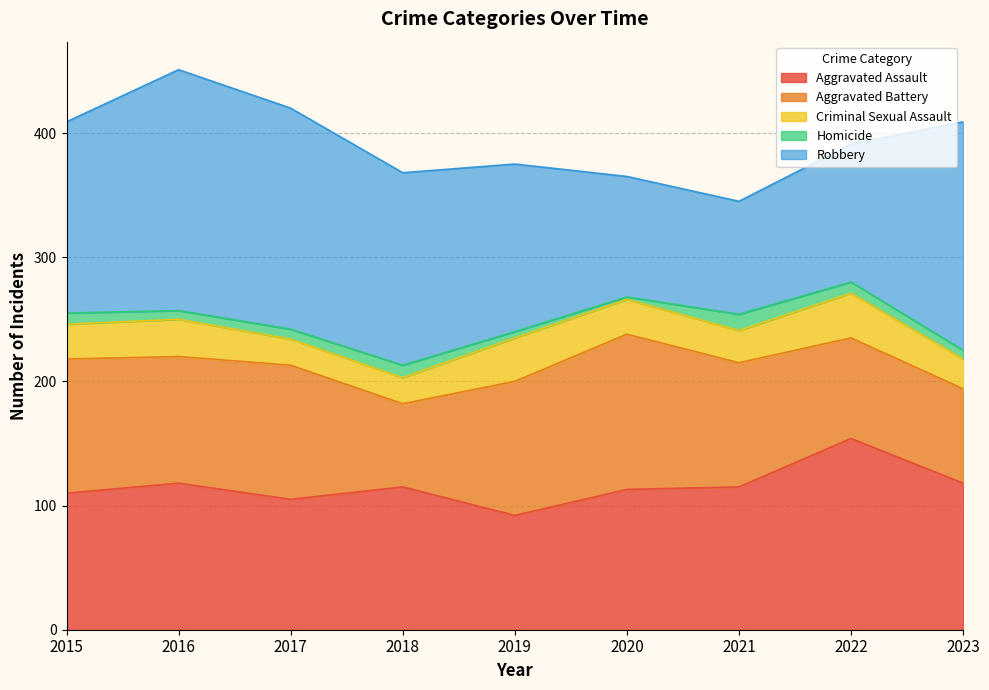

How many lines are shown in the chart?

5